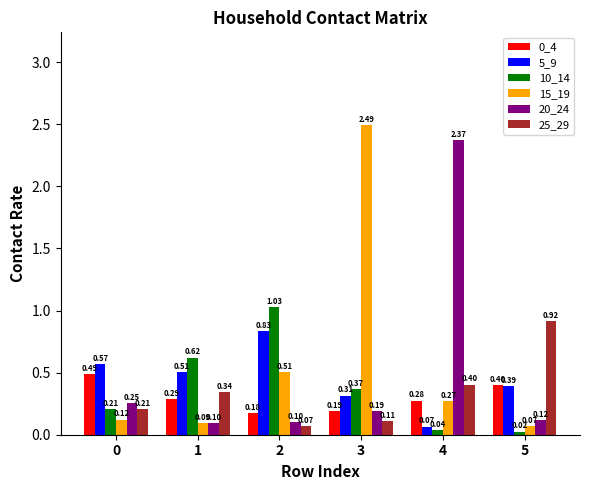

At which label is 10_14 closest to 0?

5